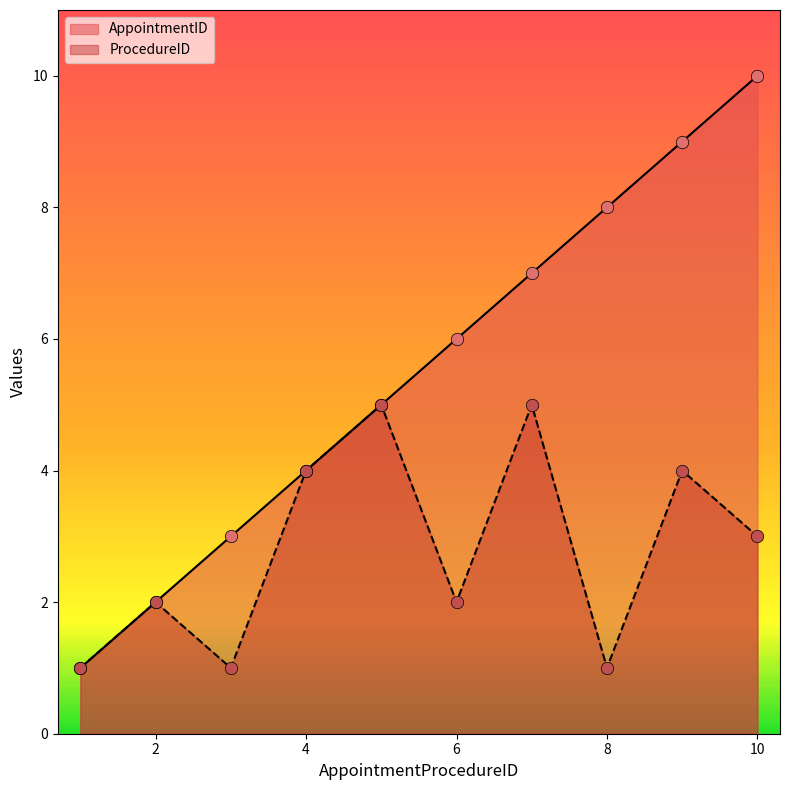

What are all the series names shown in the legend?

AppointmentID, ProcedureID